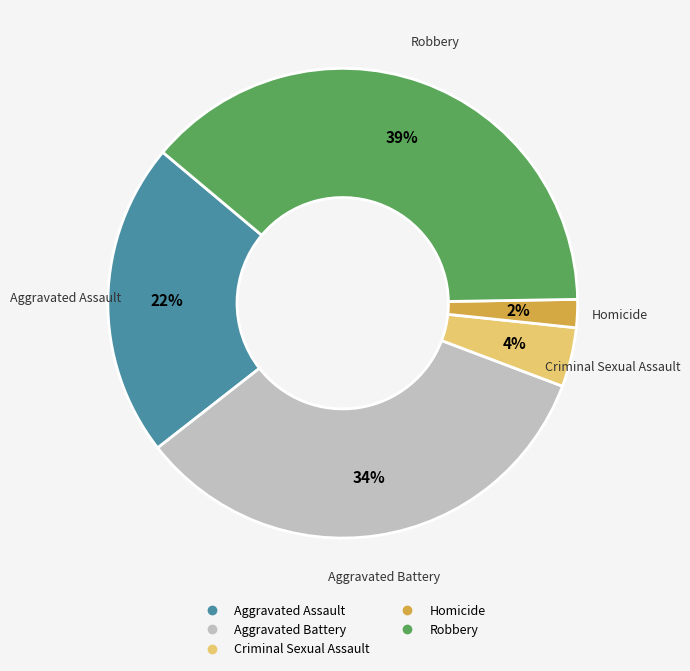

The Criminal Sexual Assault slice represents 16% of the pie. True or false?

False